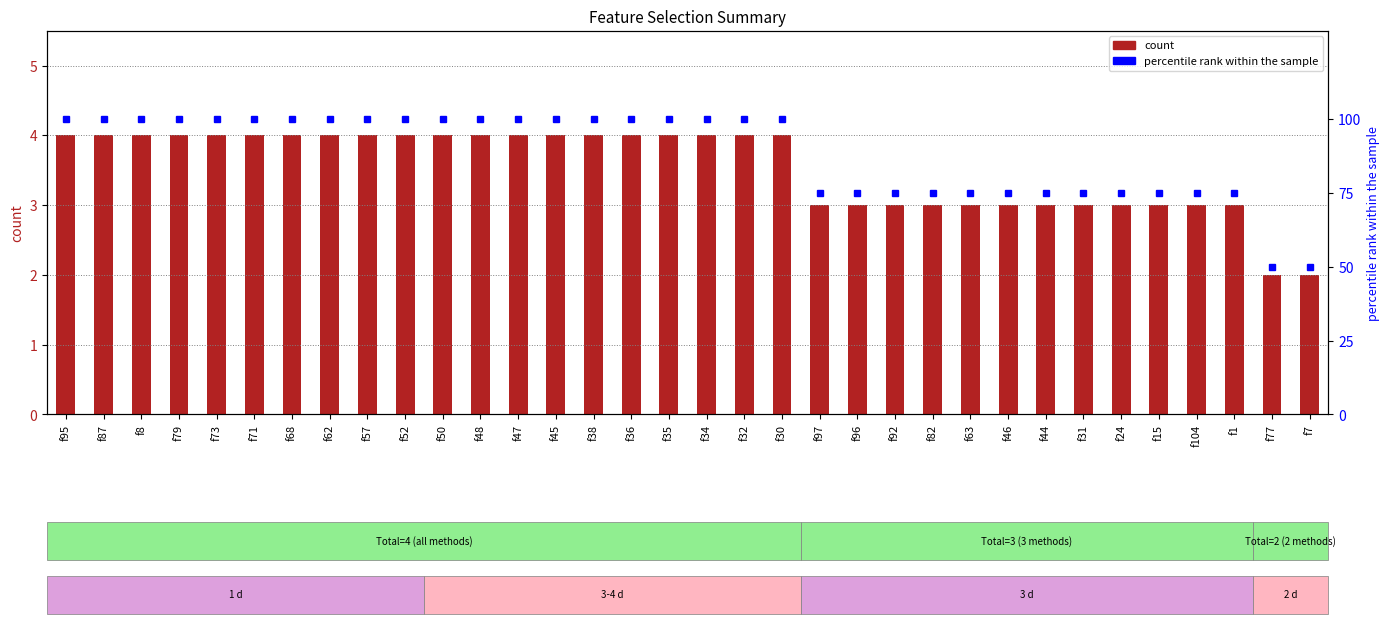

Which series has the widest spread of values?

percentile rank within the sample